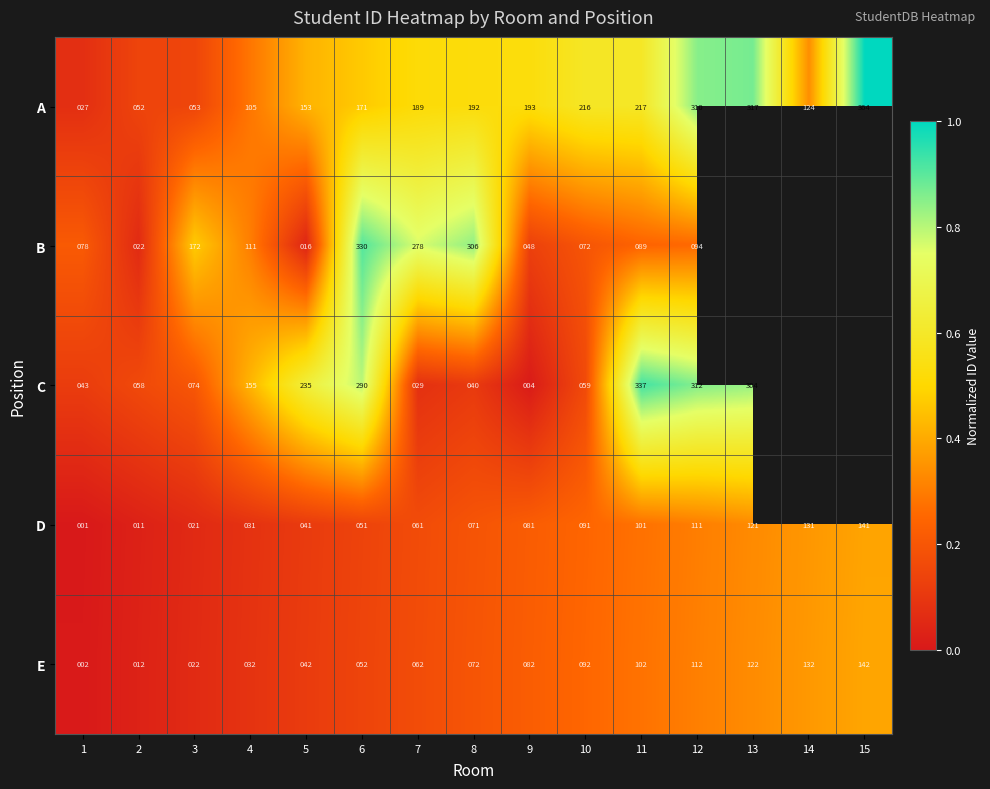

At 9, list the series in order from smallest to largest.

C, B, D, E, A